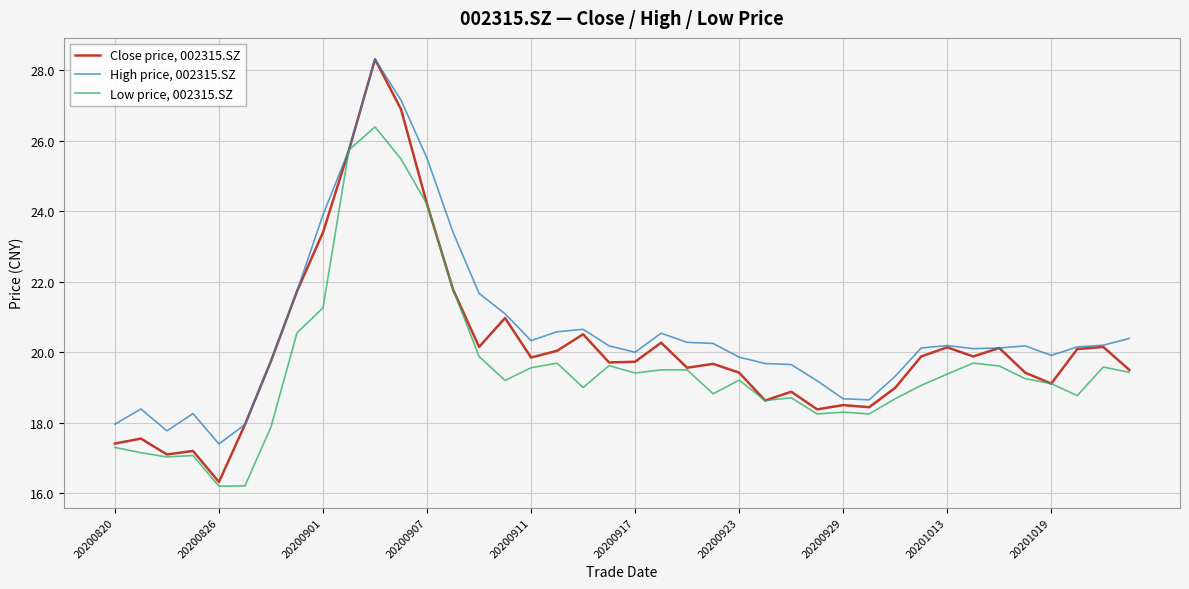

How many lines are shown in the chart?

3